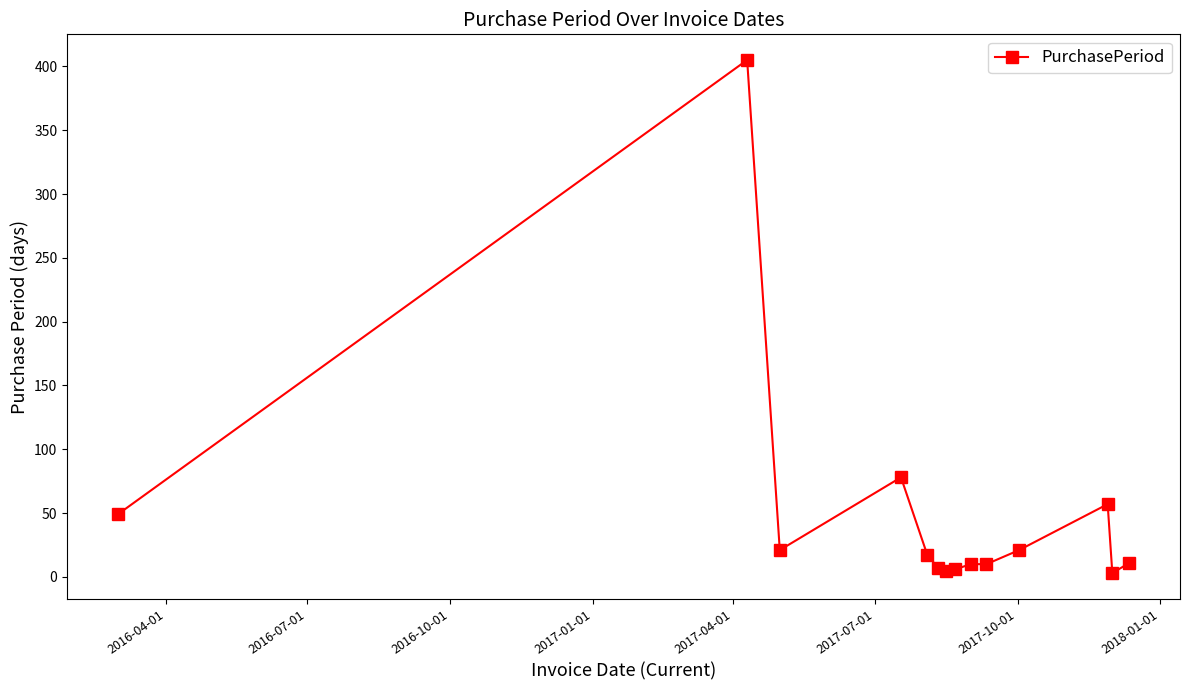

What is the difference between the second highest and second lowest values?

73